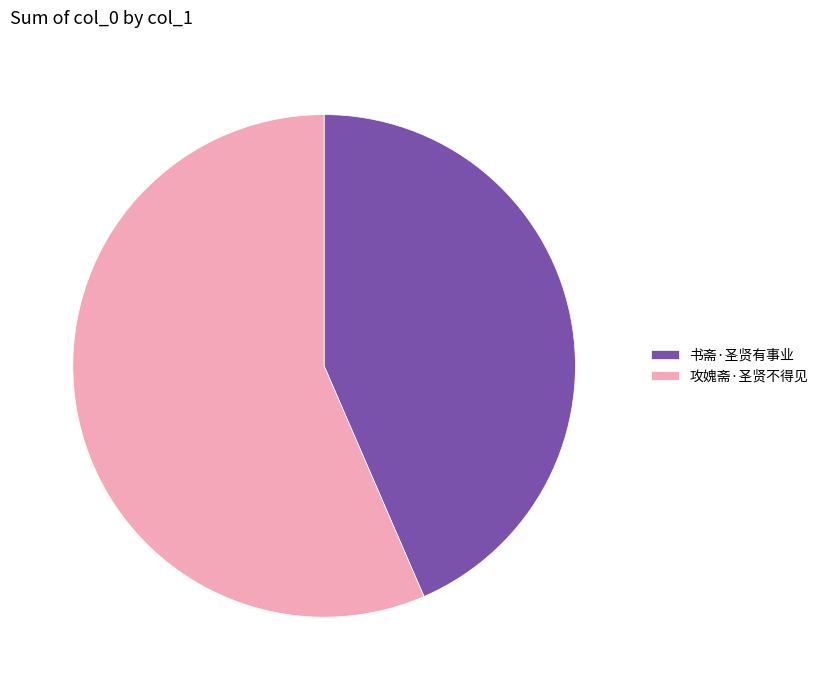

What is the smallest slice in the pie chart?

书斋·圣贤有事业